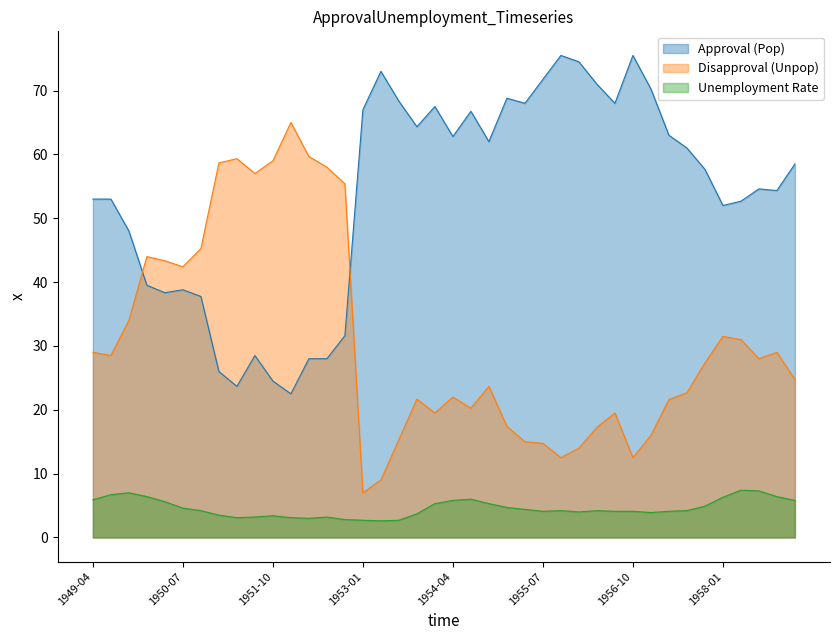

Which series changed the most between 1949-10 and 1953-10?

pop